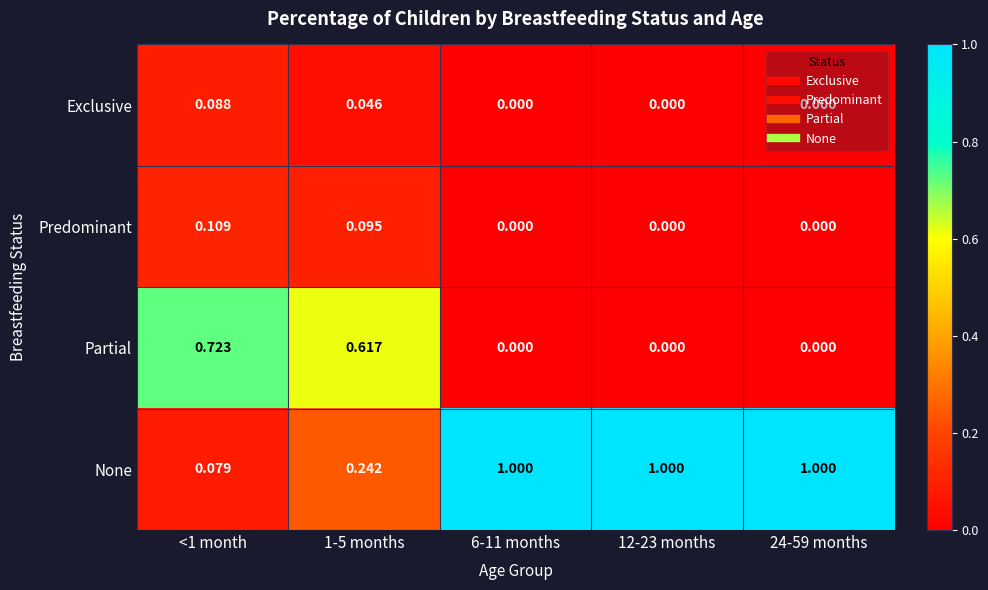

What is the total value across all series at <1 month?

1.0